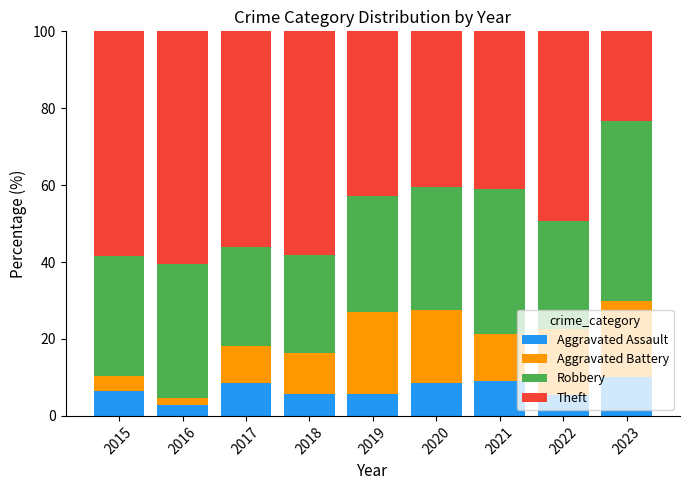

Does the chart contain any negative values?

No